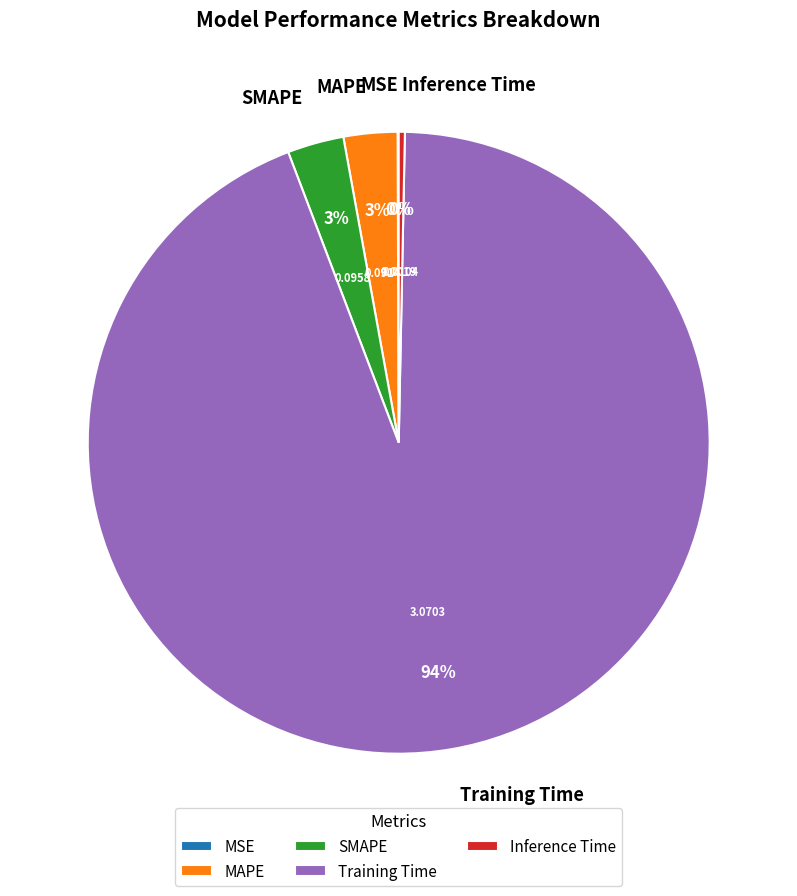

What is the majority slice?

Training Time